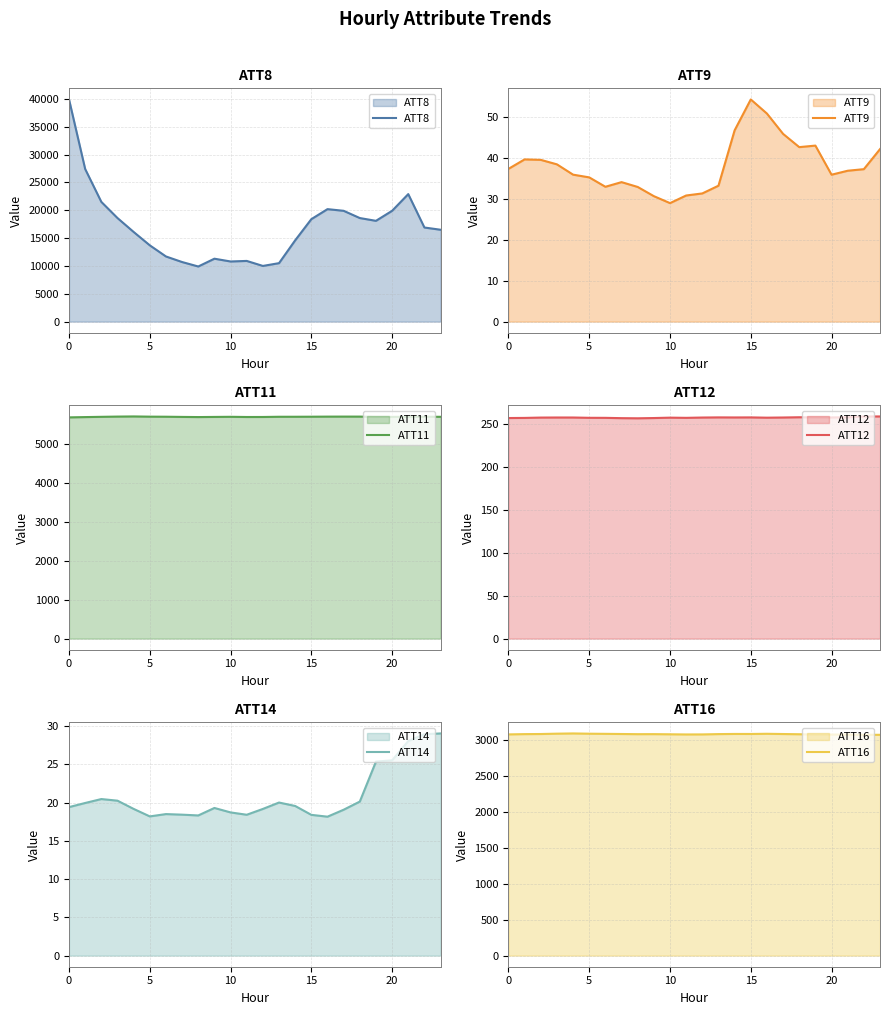

Count the number of categories in the chart.

24